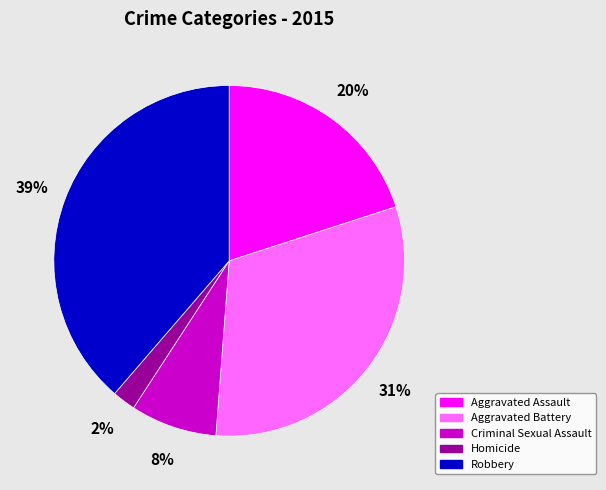

Count the number of slices in the pie.

5